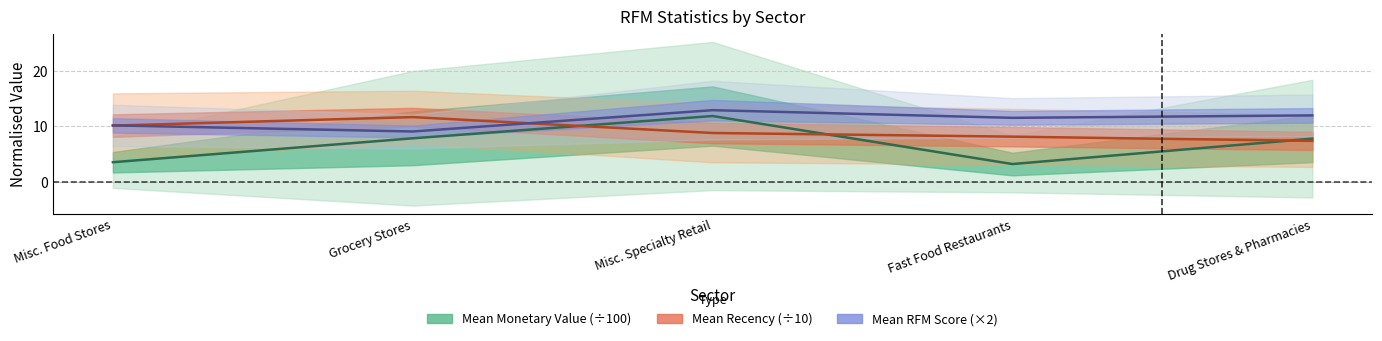

True or false: mean_RFM_Score has more than 2 points higher than both neighbors.

False